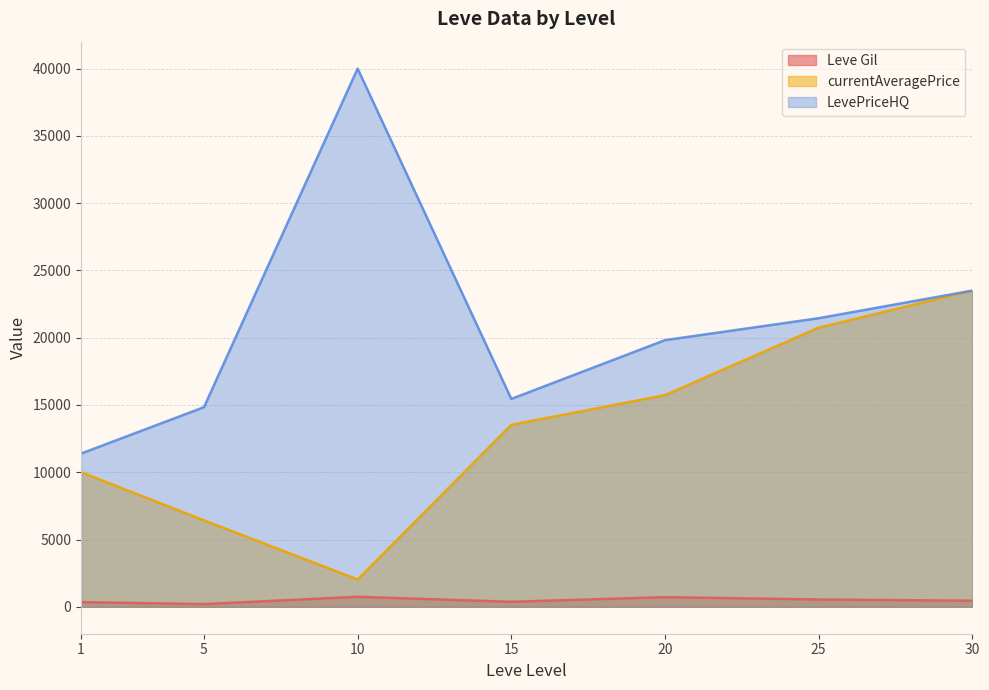

What is the maximum value for currentAveragePrice?

23500.0